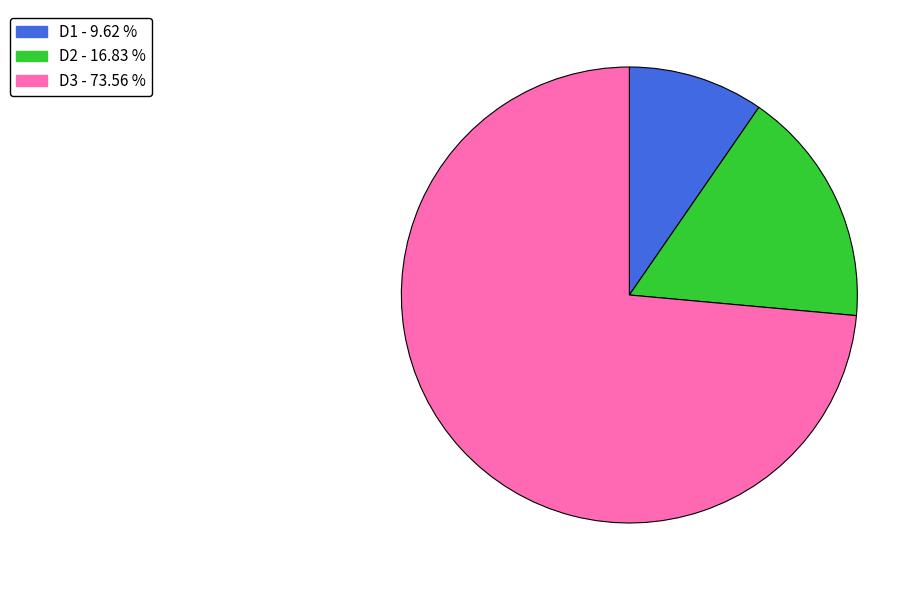

Do D1 and D2 together represent more than half of the pie?

No